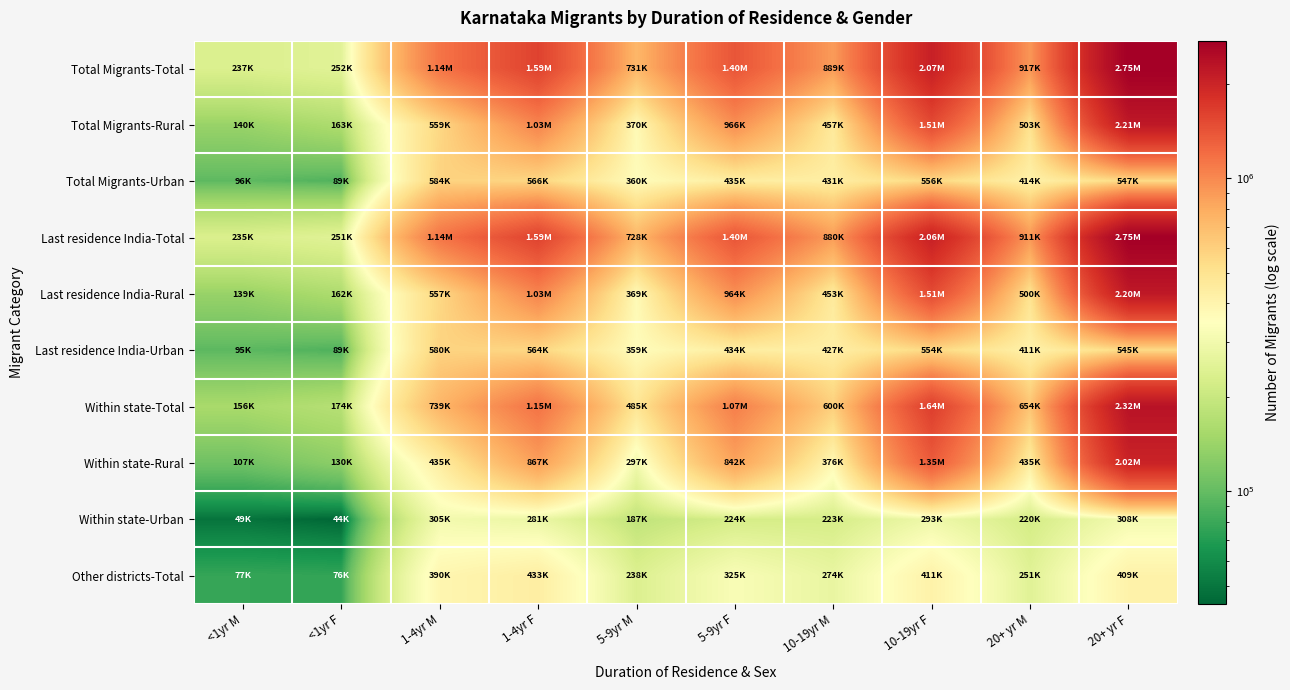

Which series has the largest total across all categories?

Total Migrants-Total